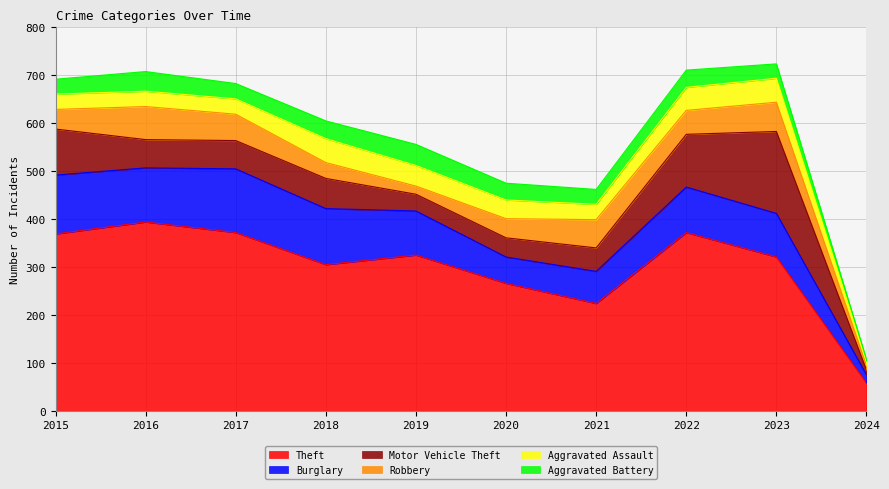

The value of Motor Vehicle Theft at 2019 is 61. True or false?

False